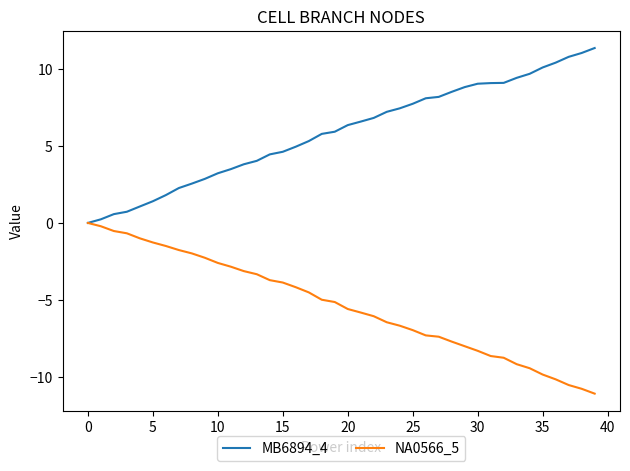

Rank the series by their average value, from lowest to highest.

NA0566_5, MB6894_4